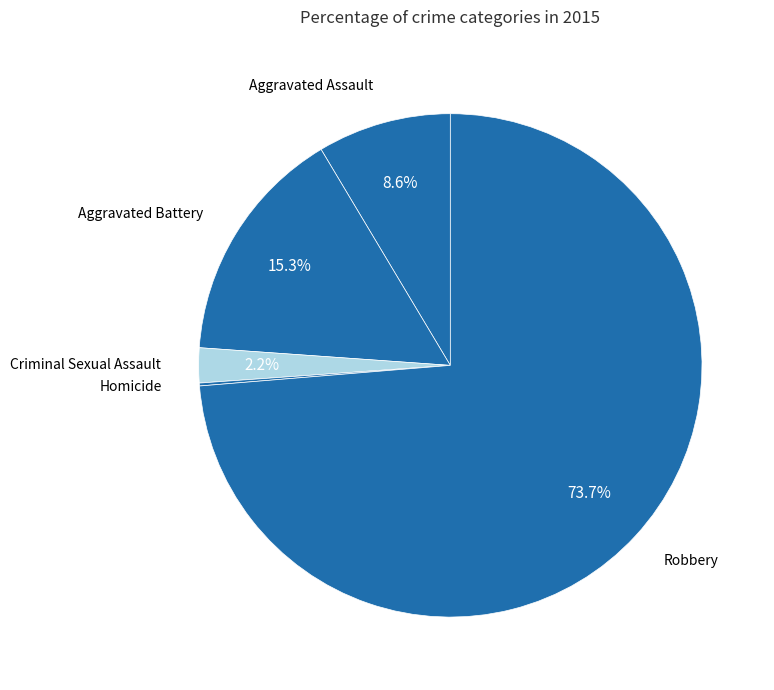

To the nearest percent, what is the difference between the largest and smallest slice percentages?

74%